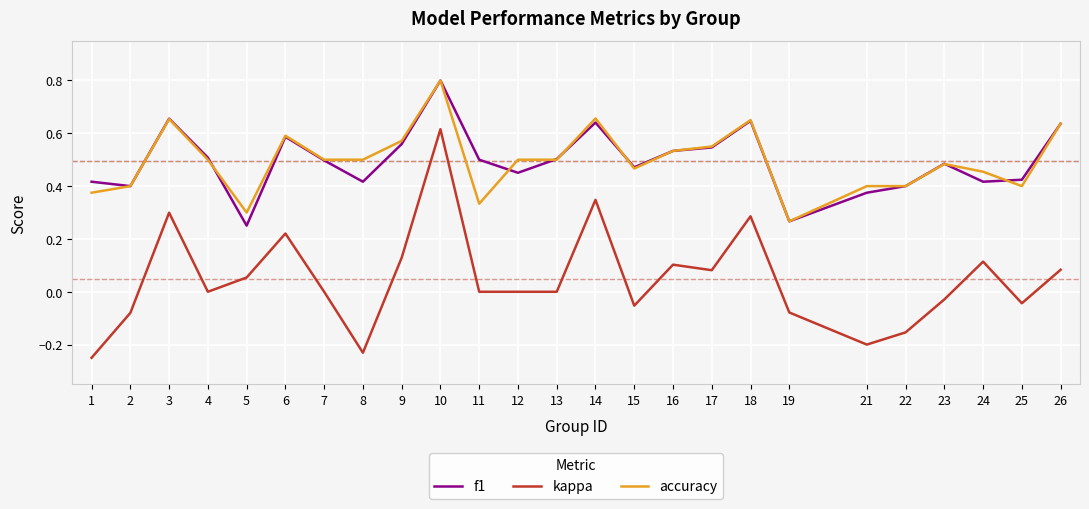

True or false: f1 has a value of 0.4 at 19.

False